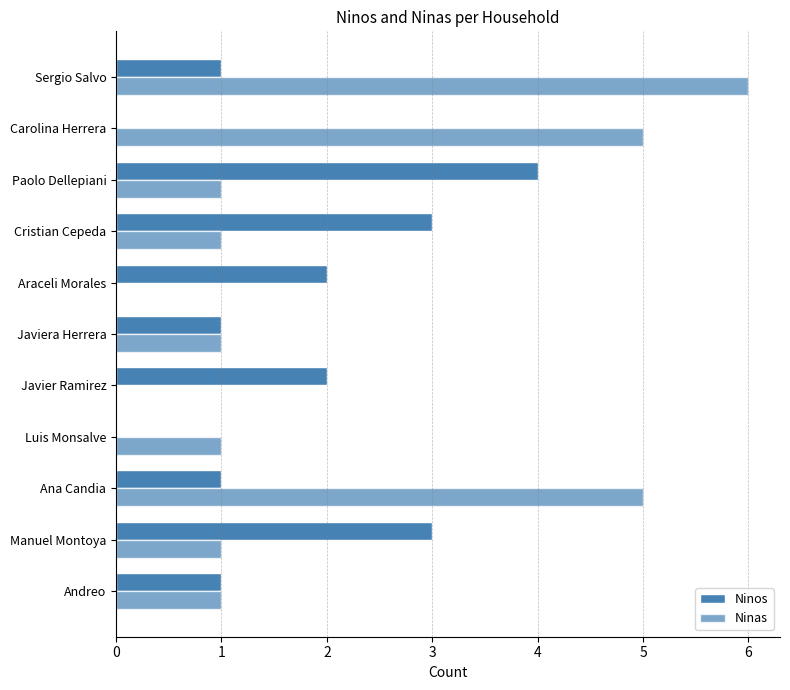

What is the difference between the second highest and minimum values in the Ninos series?

3